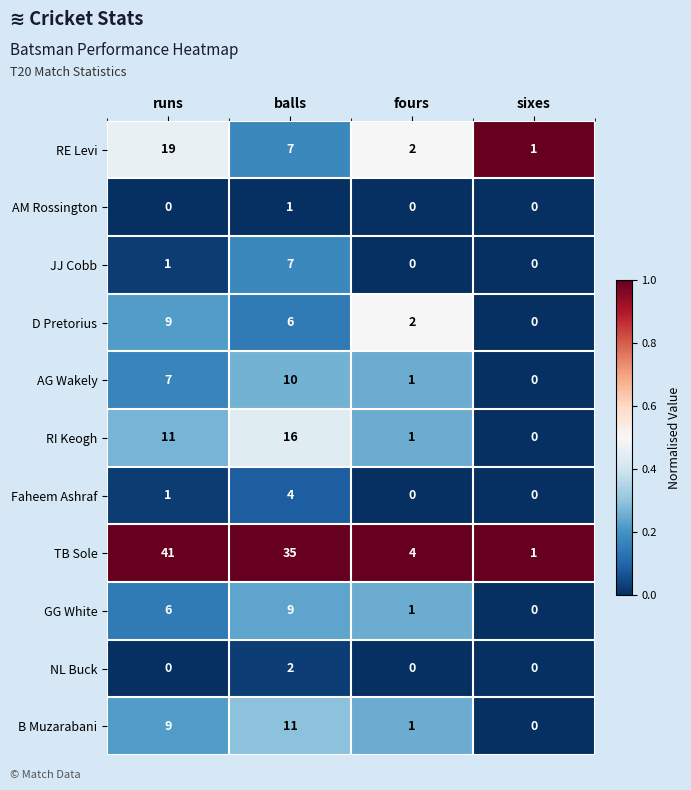

What is the sum of the B Muzarabani values at sixes and balls?

11